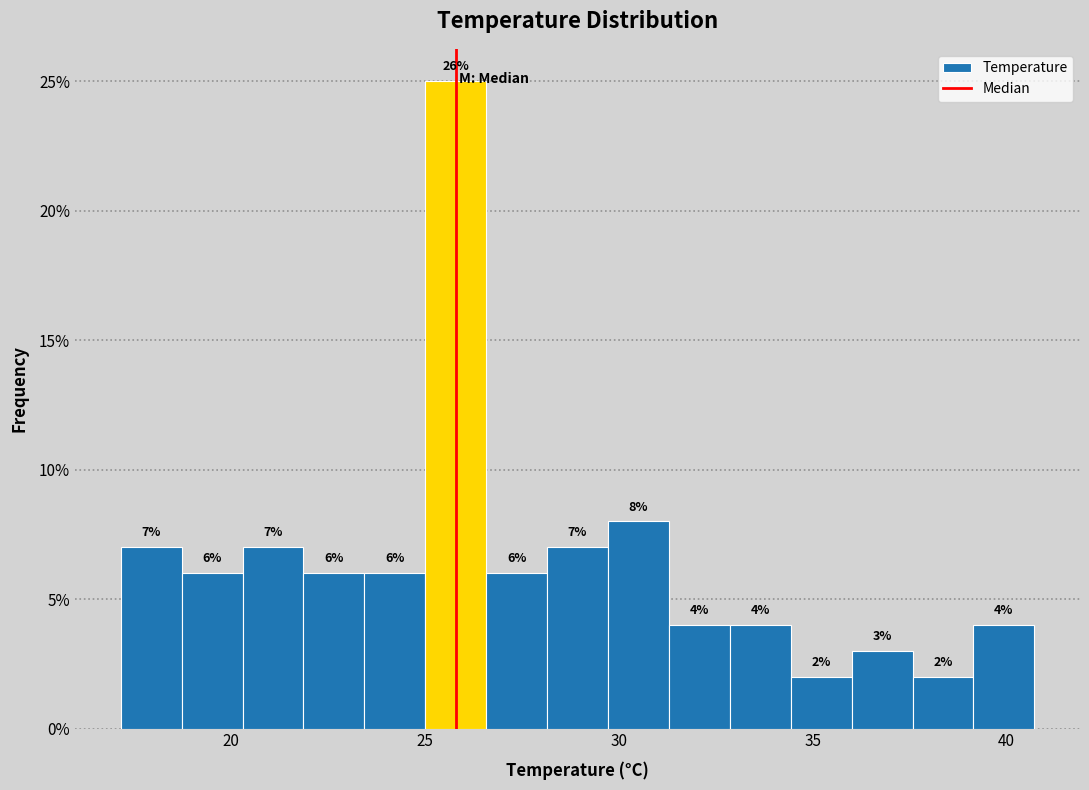

Read against the x-axis, roughly where is the centre of the tallest bar?

26.0